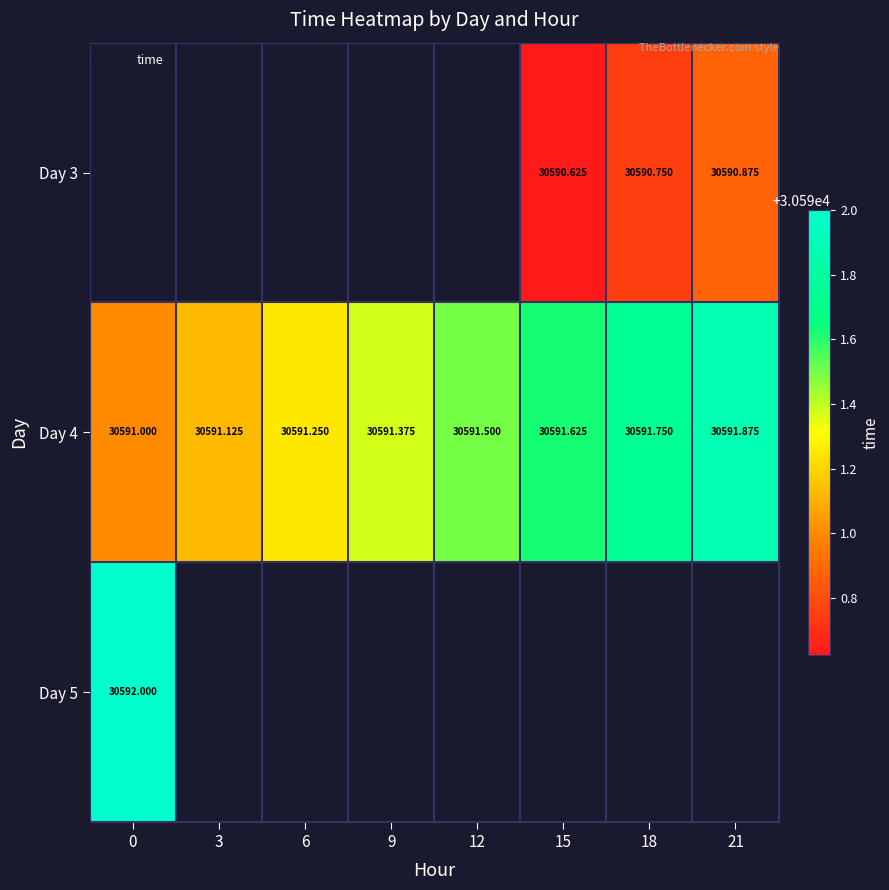

The Day 3 series shows 46610.2 at 15. True or false?

False